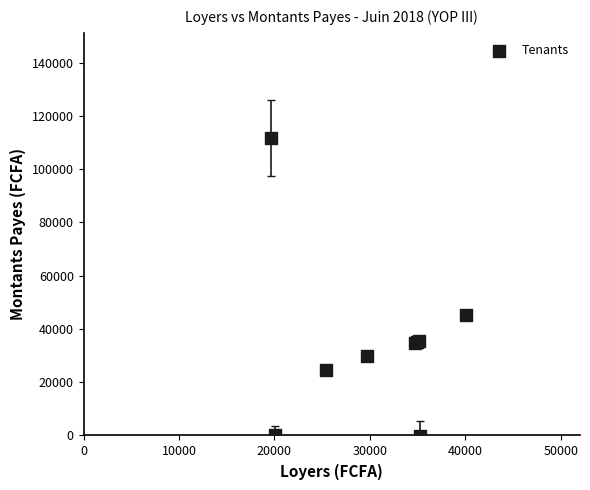

What Y value in the scatter plot is closest to 55795?

45266.0